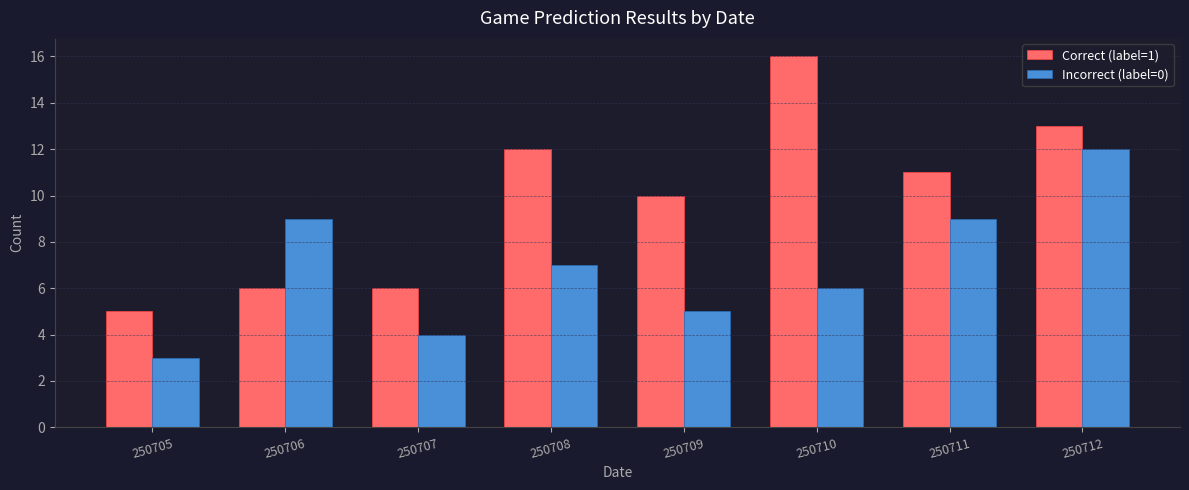

At which category does the chart reach its peak across all series?

250710